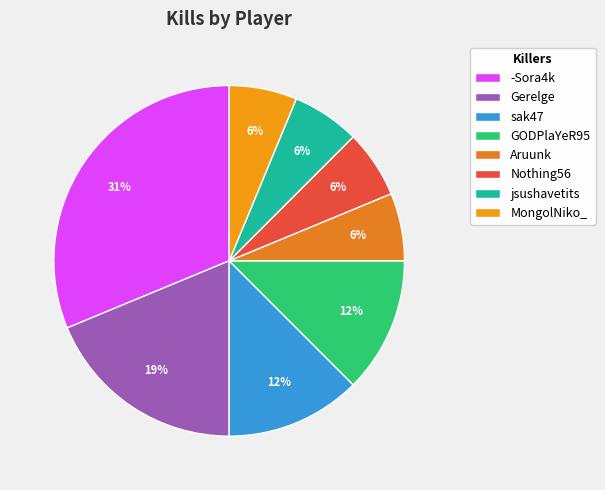

Does any single category account for the majority?

No